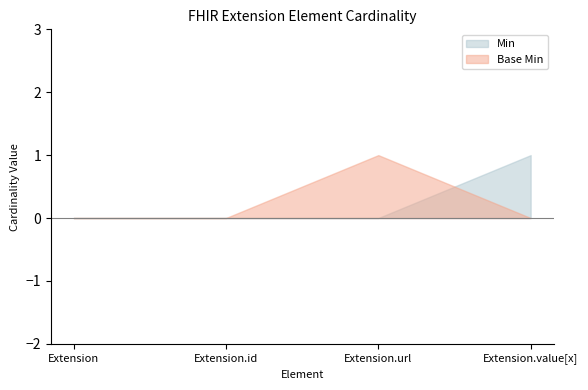

Which category has the highest value across all series?

Extension.value[x]